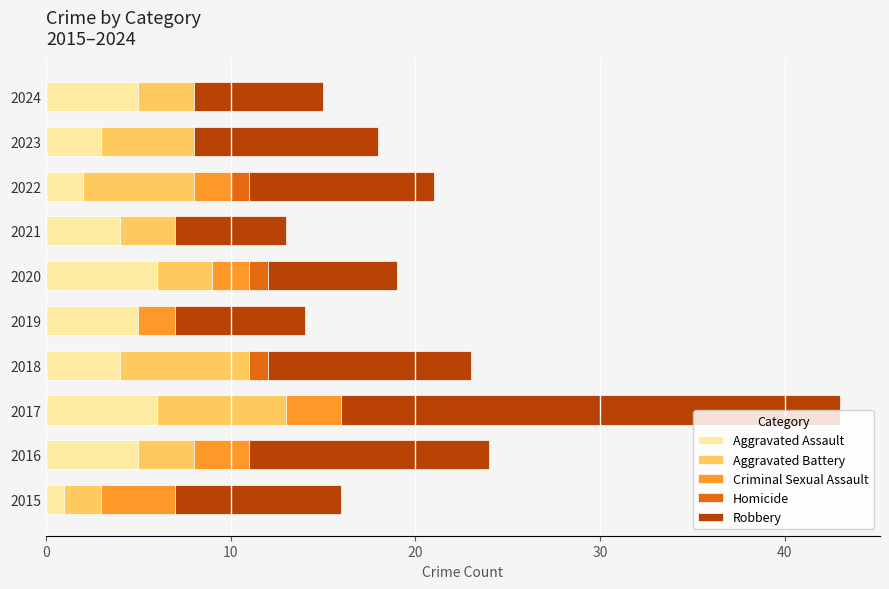

At which category is the sum across all series the highest?

2017